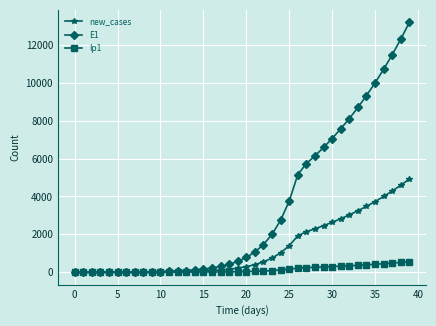

What is the maximum value for Ip1?

550.8